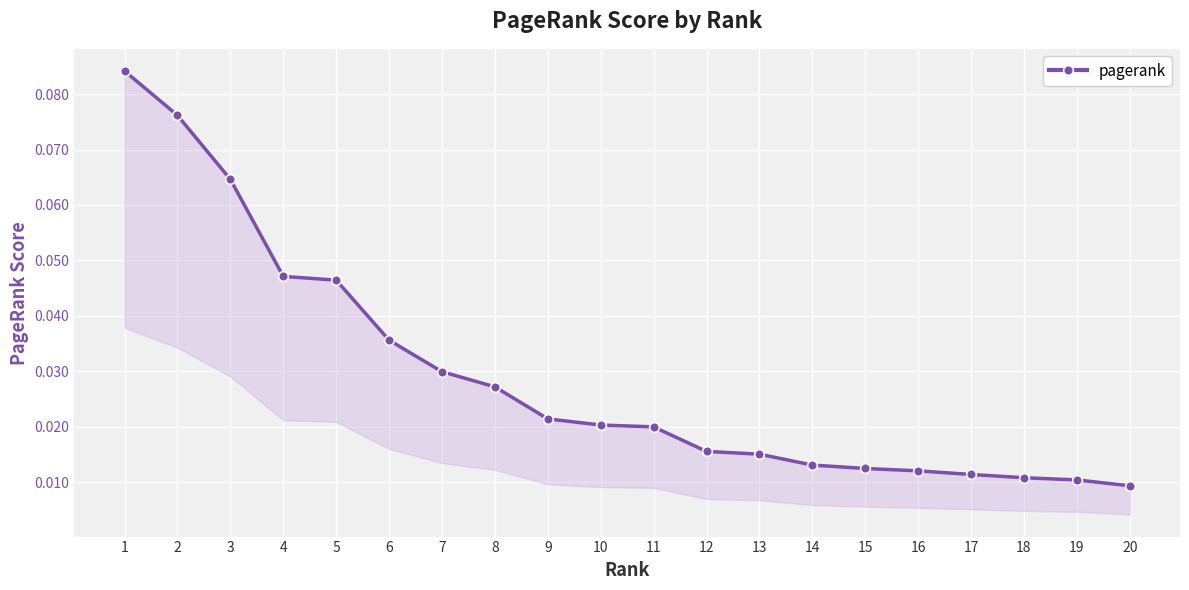

List the labels in order of value, largest first.

1, 2, 3, 4, 5, 6, 7, 8, 9, 10, 11, 12, 13, 14, 15, 16, 17, 18, 19, 20